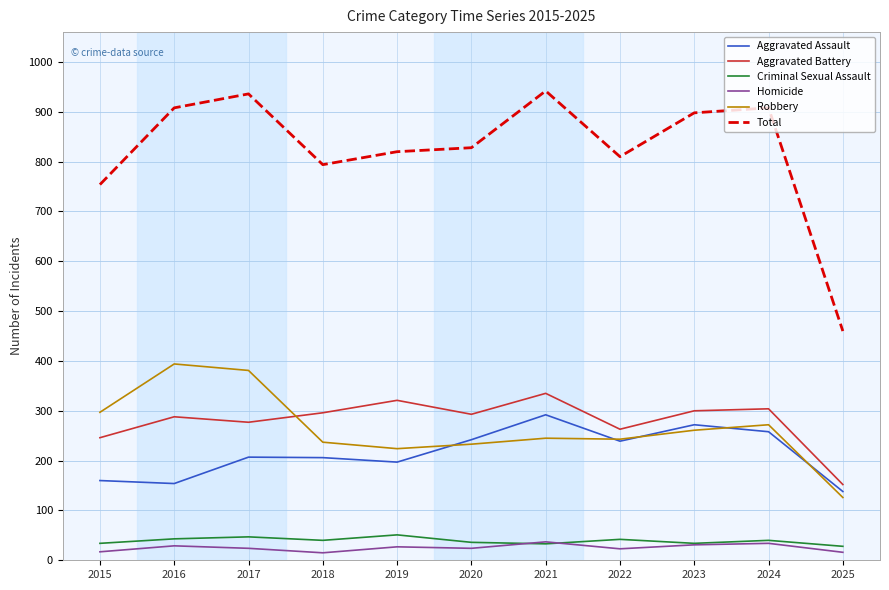

Read the Aggravated Battery value at 2024, to the nearest 50.

300